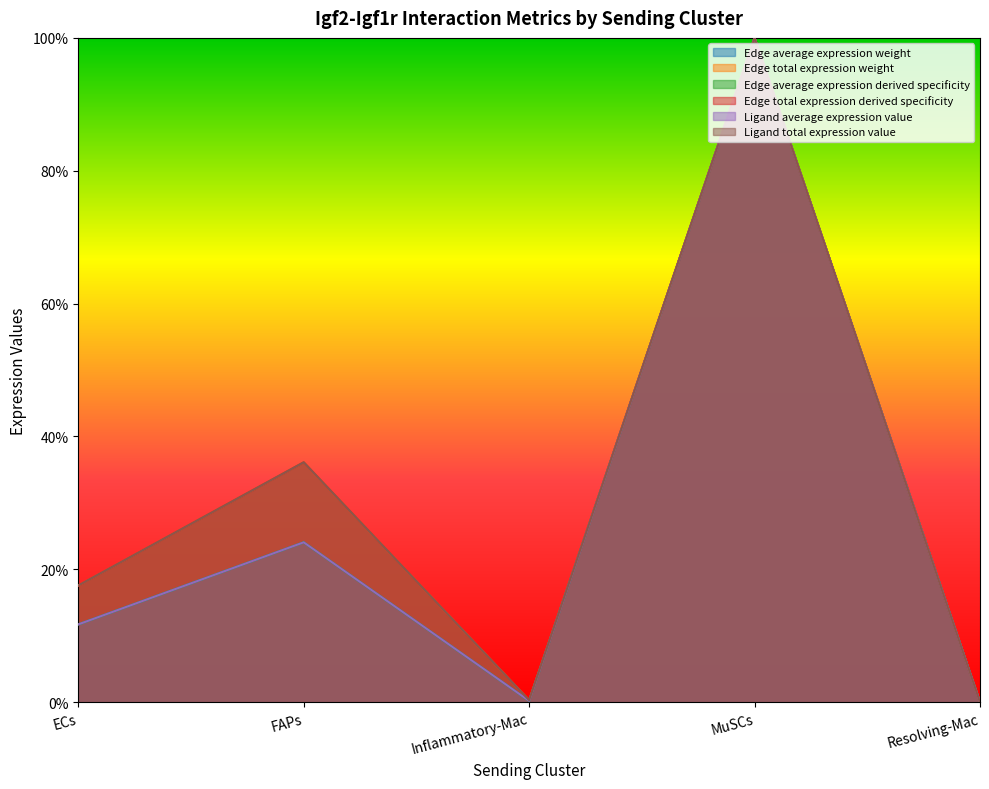

At which category is the sum across all series the highest?

MuSCs